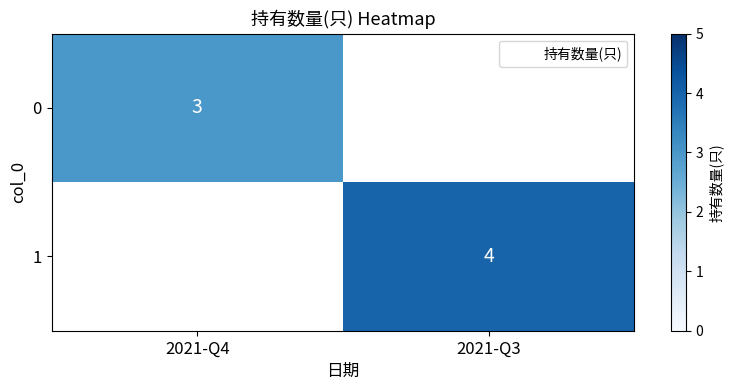

The value of 0 at 2021-Q4 is 3. True or false?

True